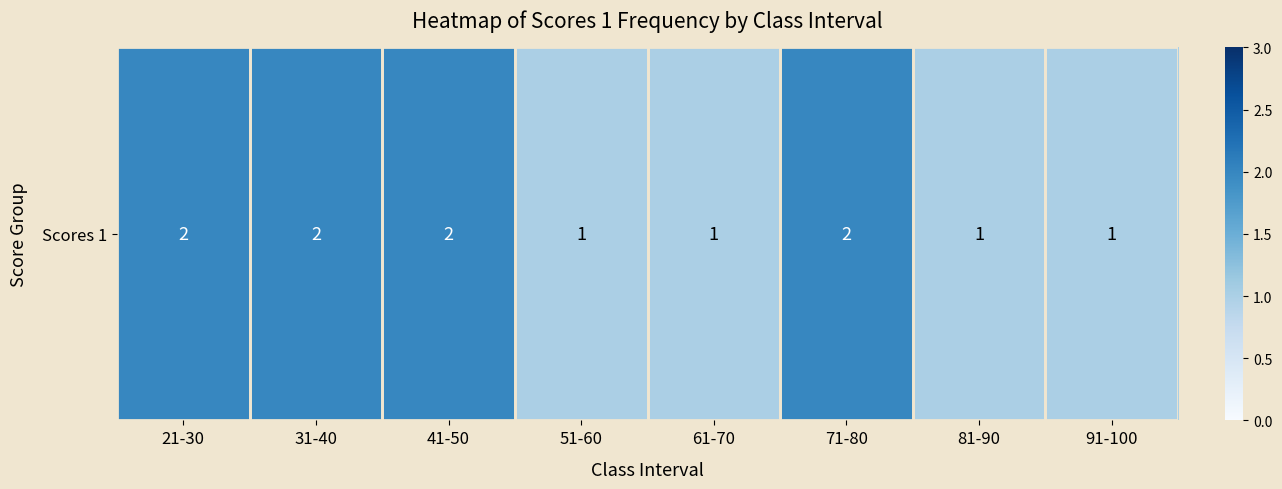

What is the maximum value shown in the chart?

2